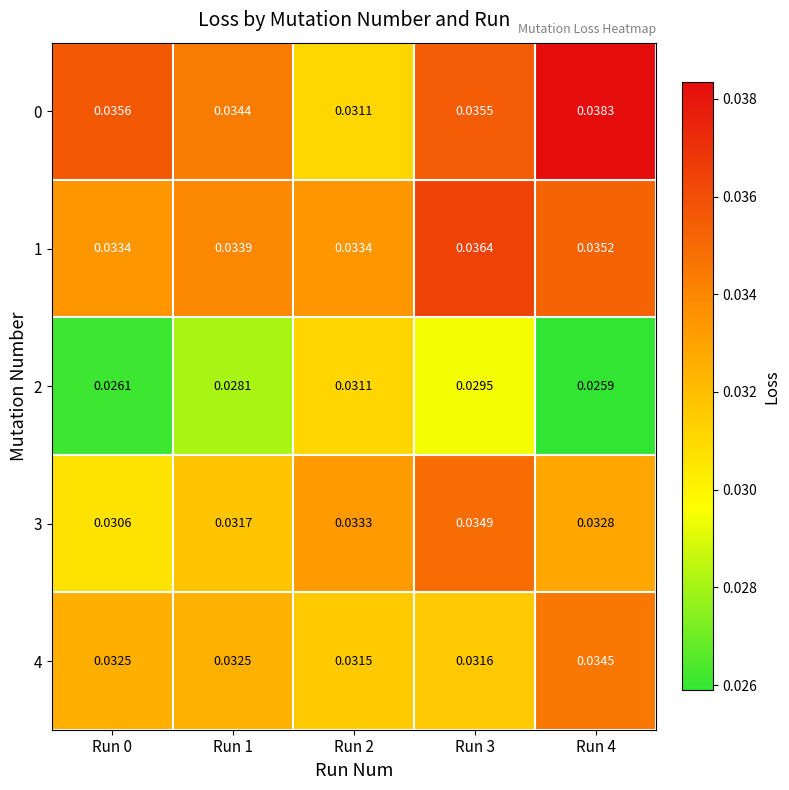

At which category is the sum across all series the highest?

Run 3